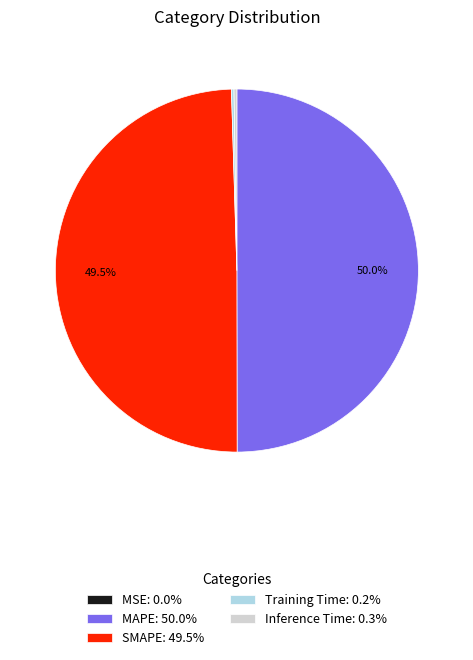

Is SMAPE: 49.5% the majority of the pie?

No